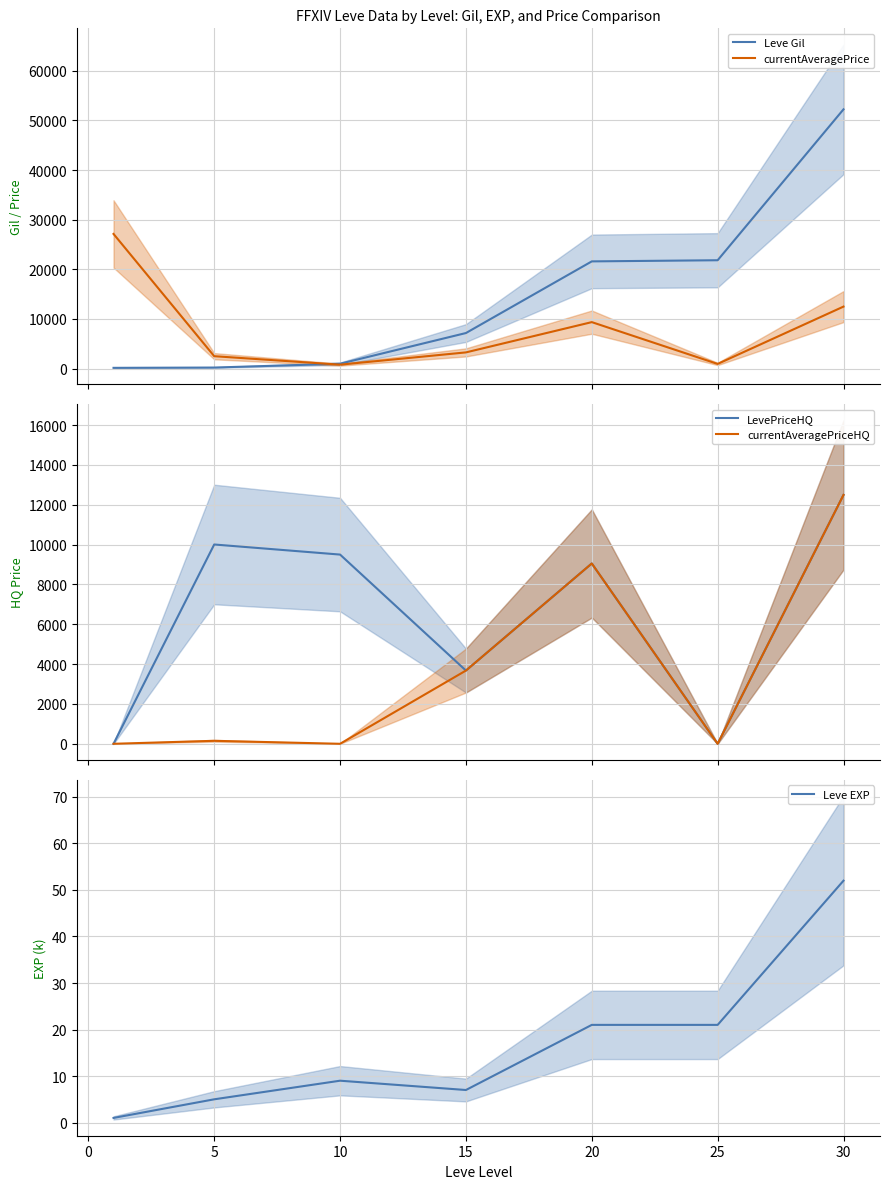

What is the maximum value for Leve Gil?

52220